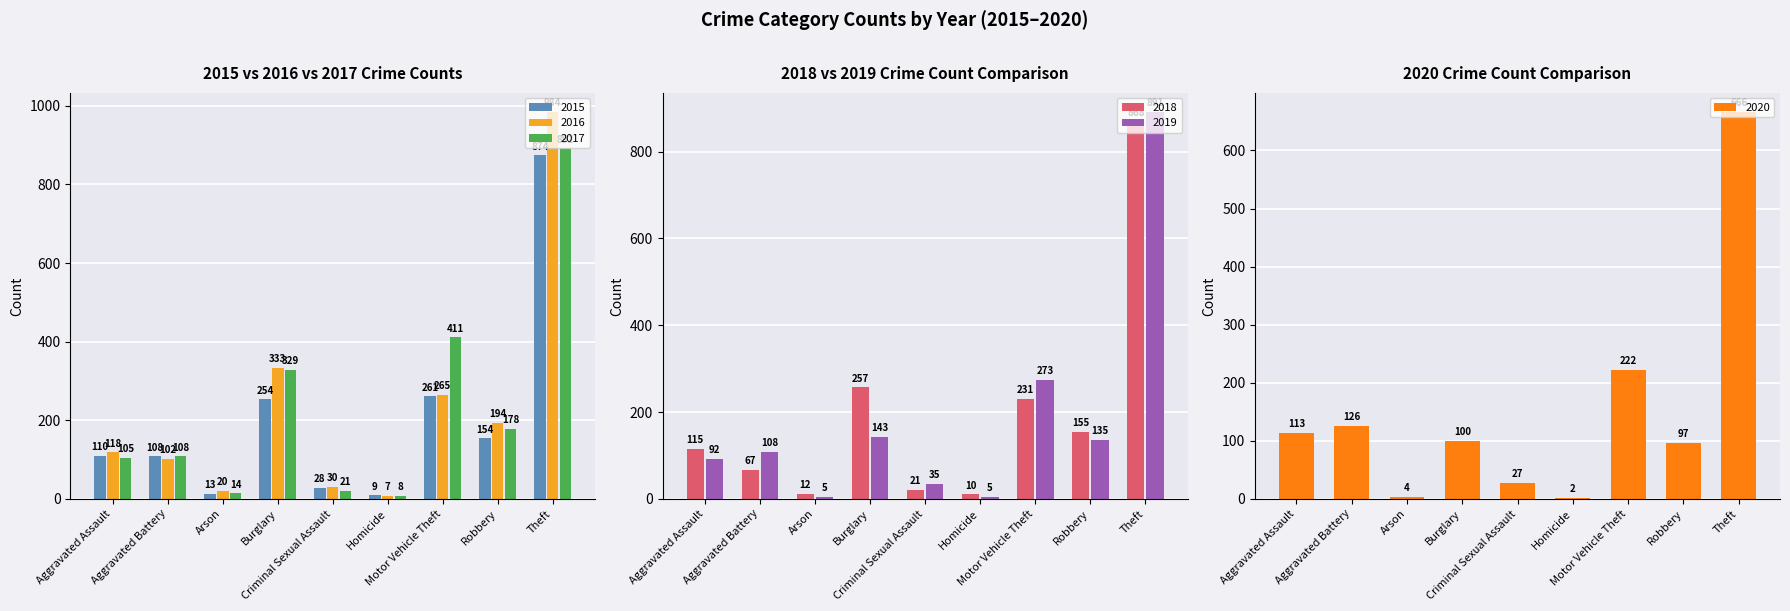

Where does the 2019 series first go above 108?

Burglary